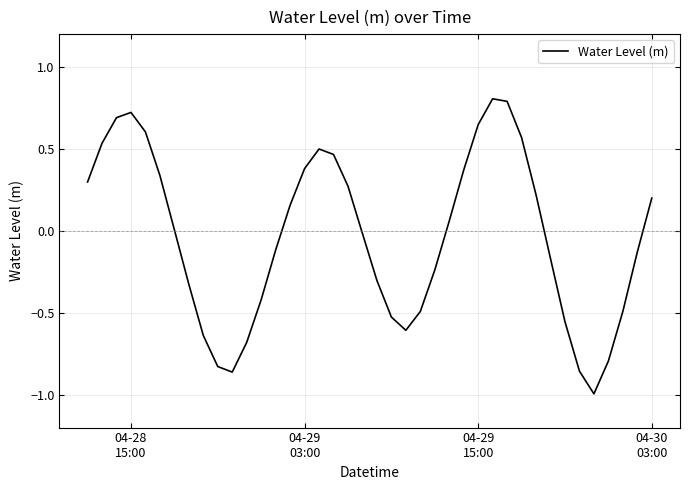

What is the difference between the maximum and minimum values?

1.8